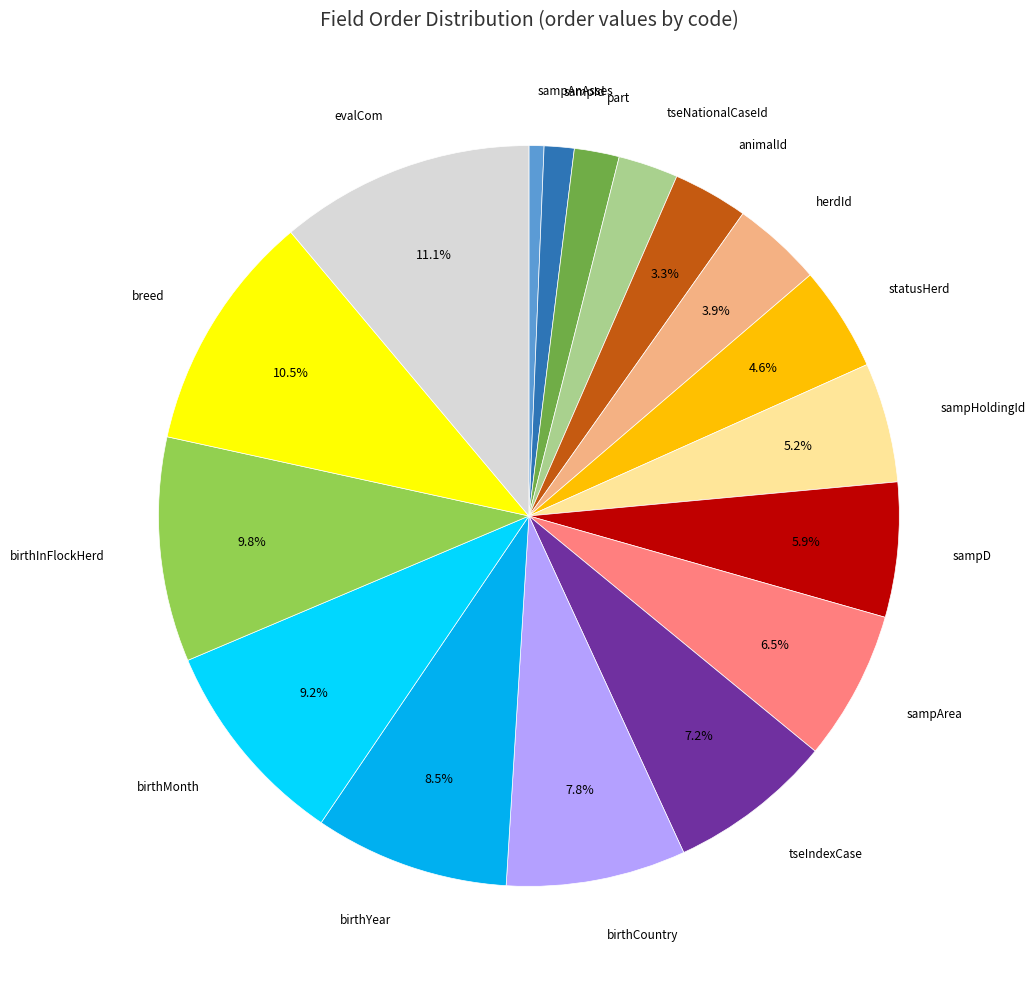

Is there any slice that represents more than half of the pie?

No